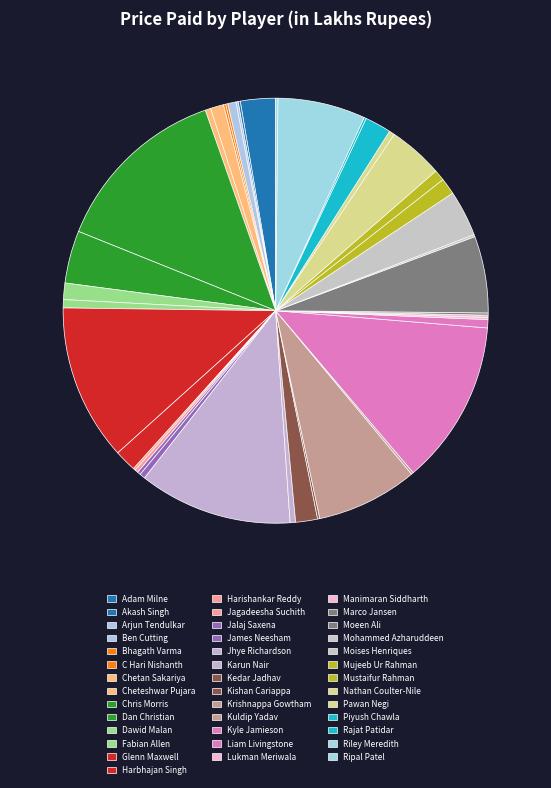

What percentage is the Adam Milne slice, to the nearest percent?

3%